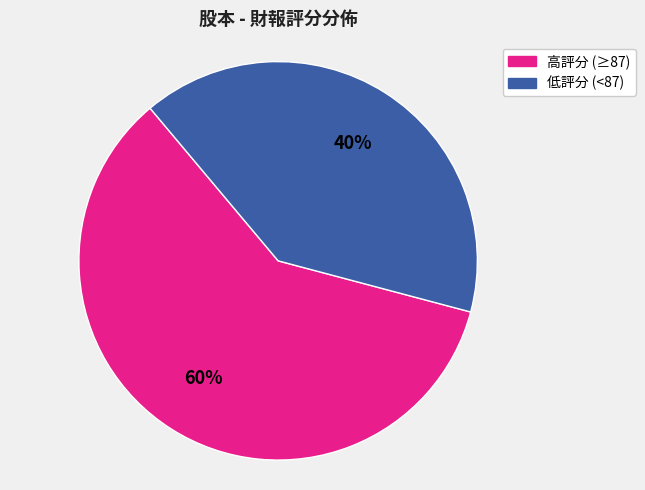

Is there a majority slice in this chart?

Yes